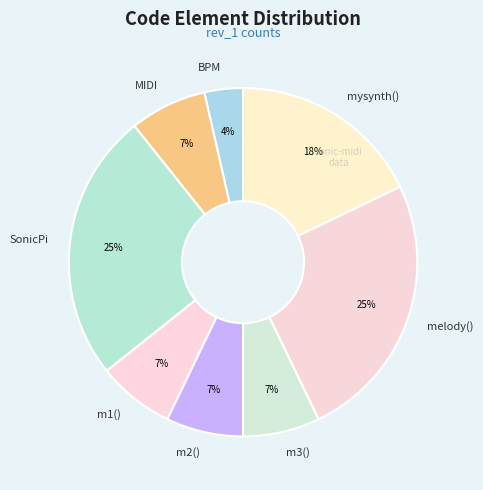

Is there any slice that represents more than half of the pie?

No